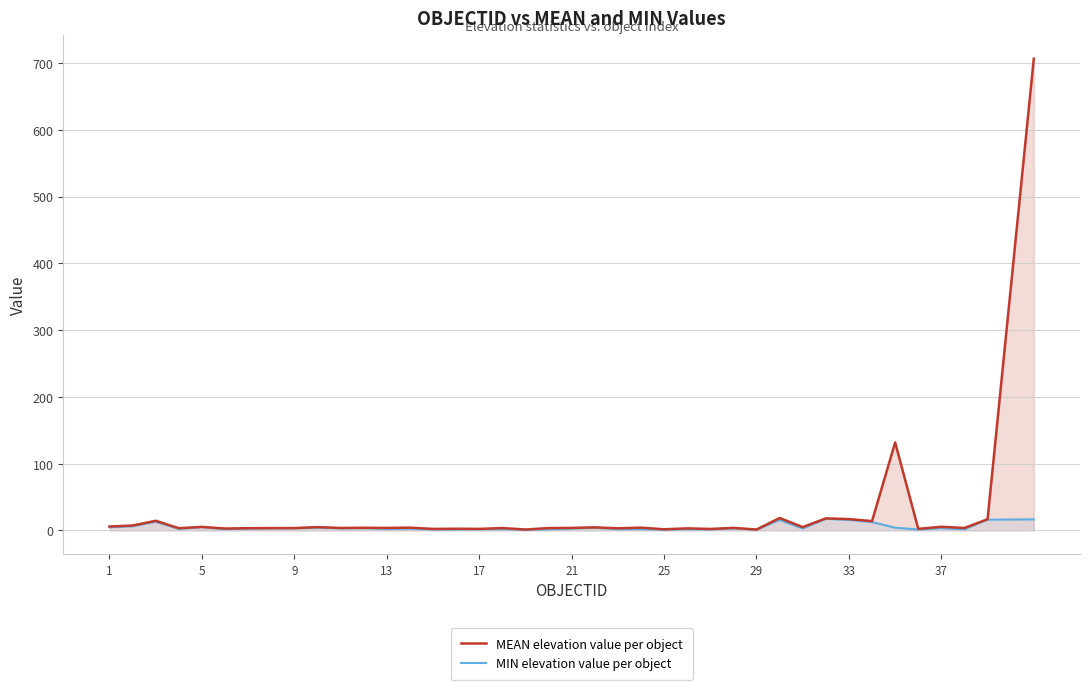

Rank the series by their maximum value, from lowest to highest.

MIN elevation value per object, MEAN elevation value per object